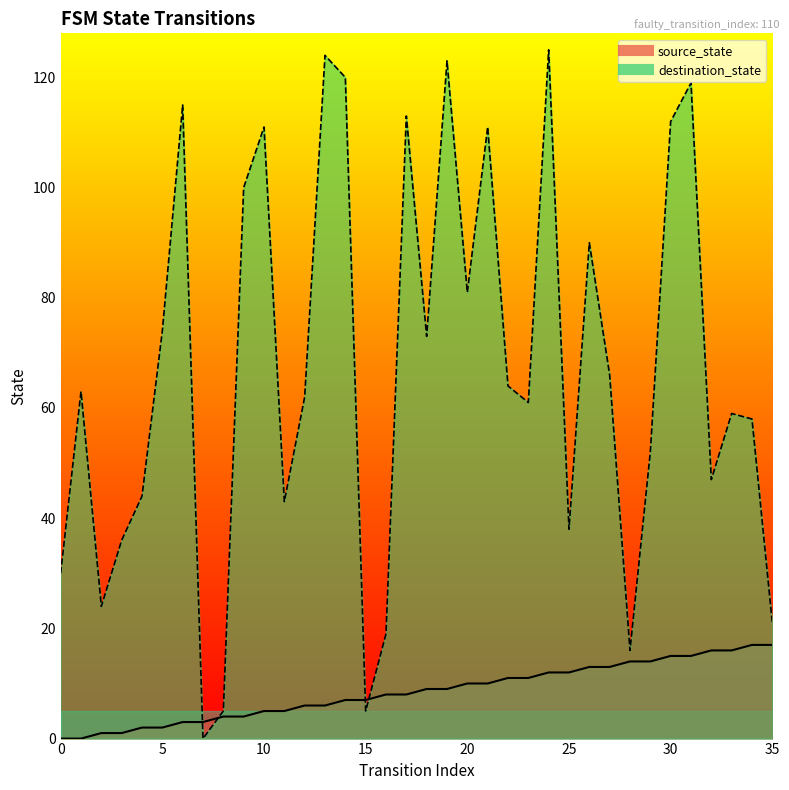

At which label does source_state first exceed 9?

20